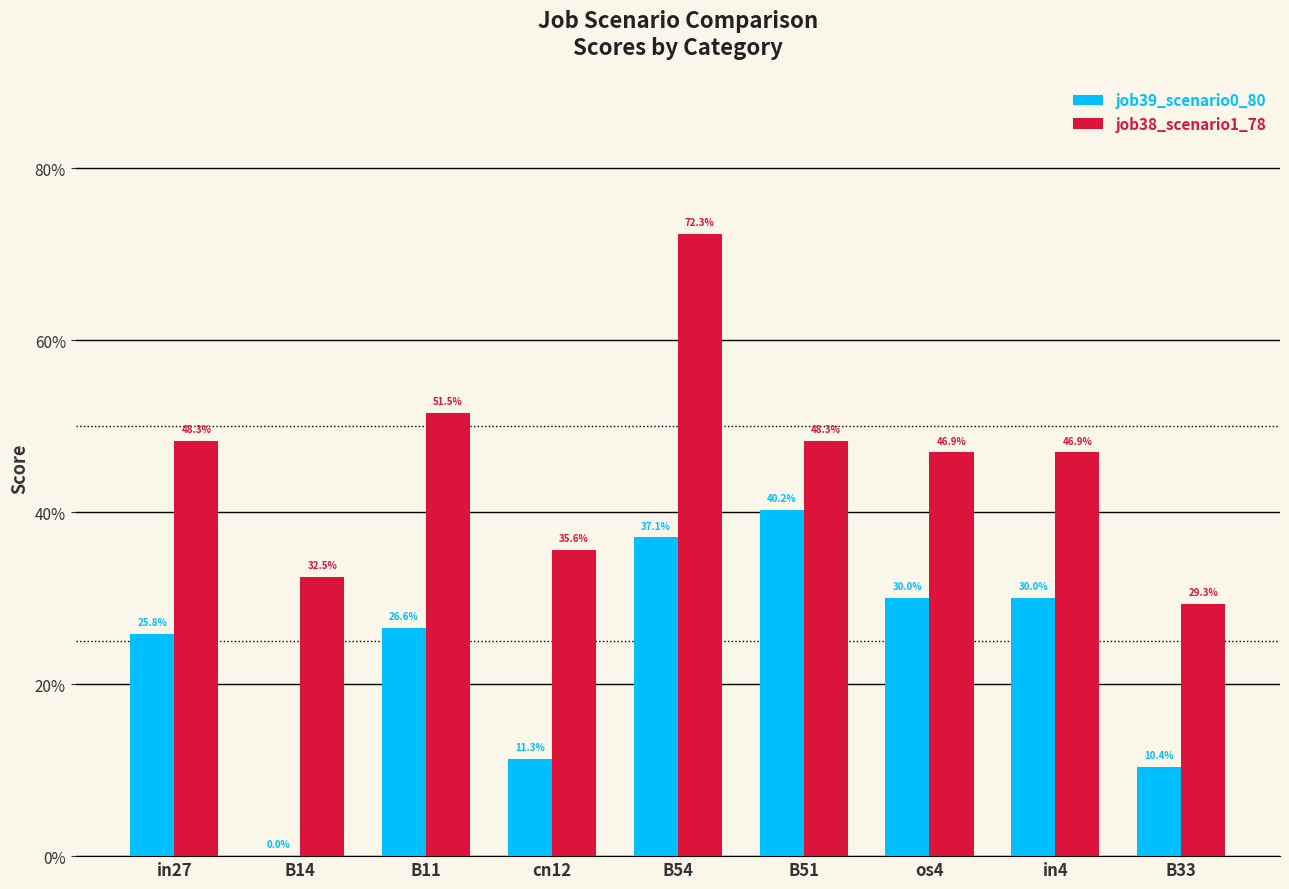

The value of job39_scenario0_80 at B54 is 0.2. True or false?

False